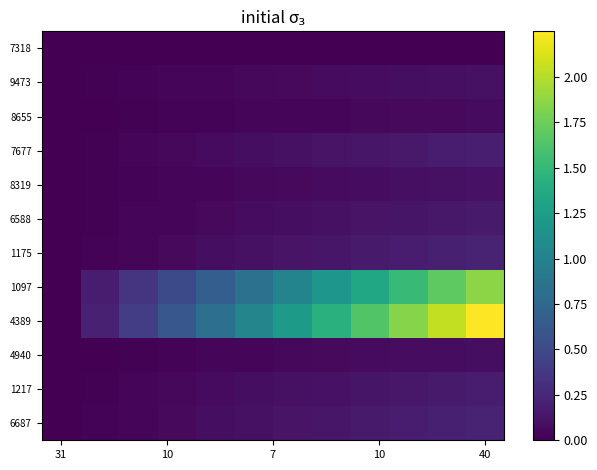

Which series has the widest spread of values?

4389